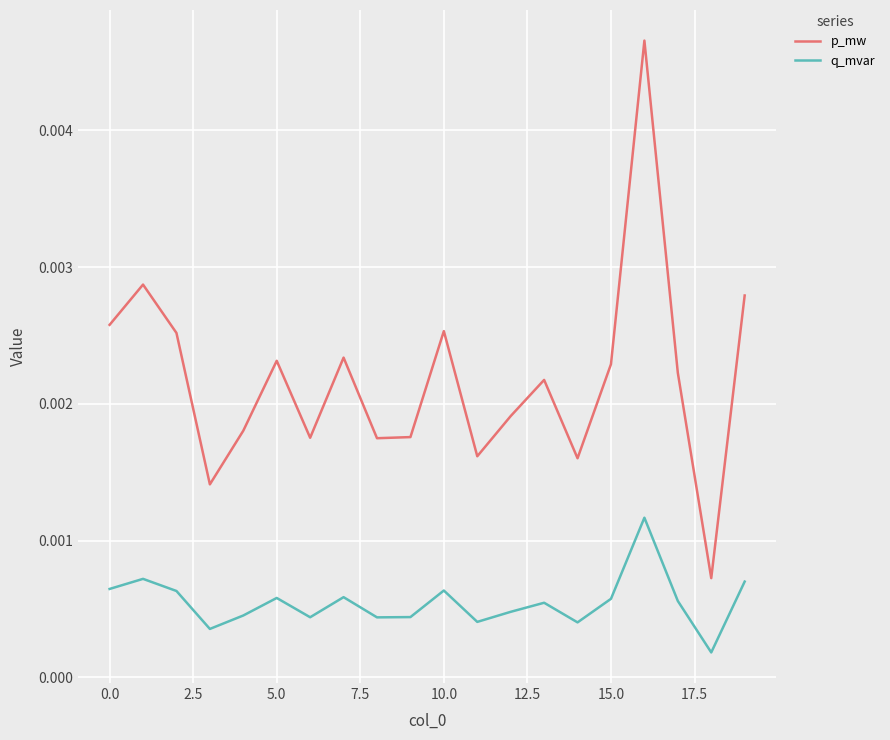

True or false: q_mvar and p_mw cross at least once.

False